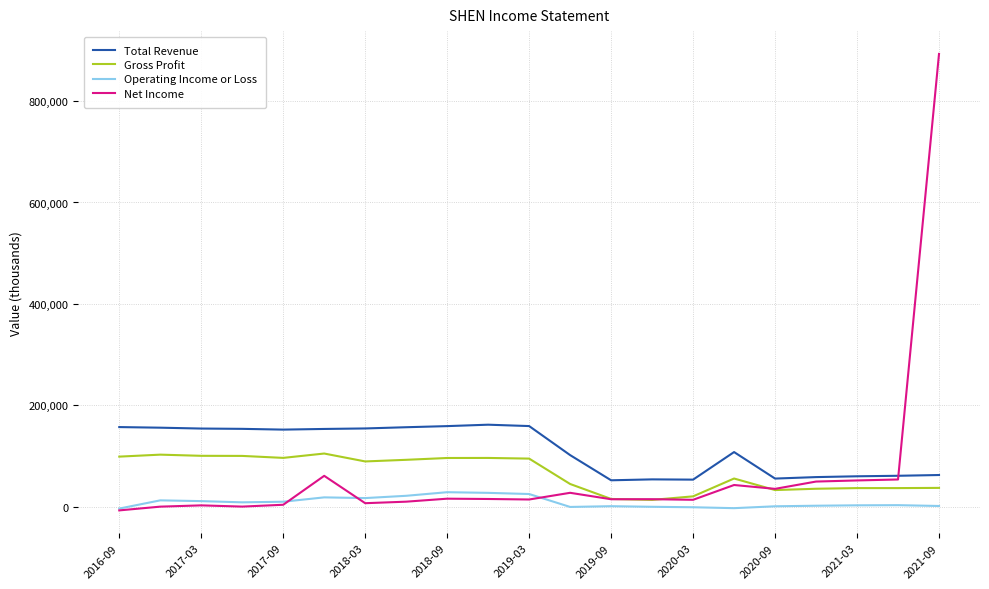

Which series has the largest total across all categories?

Total Revenue